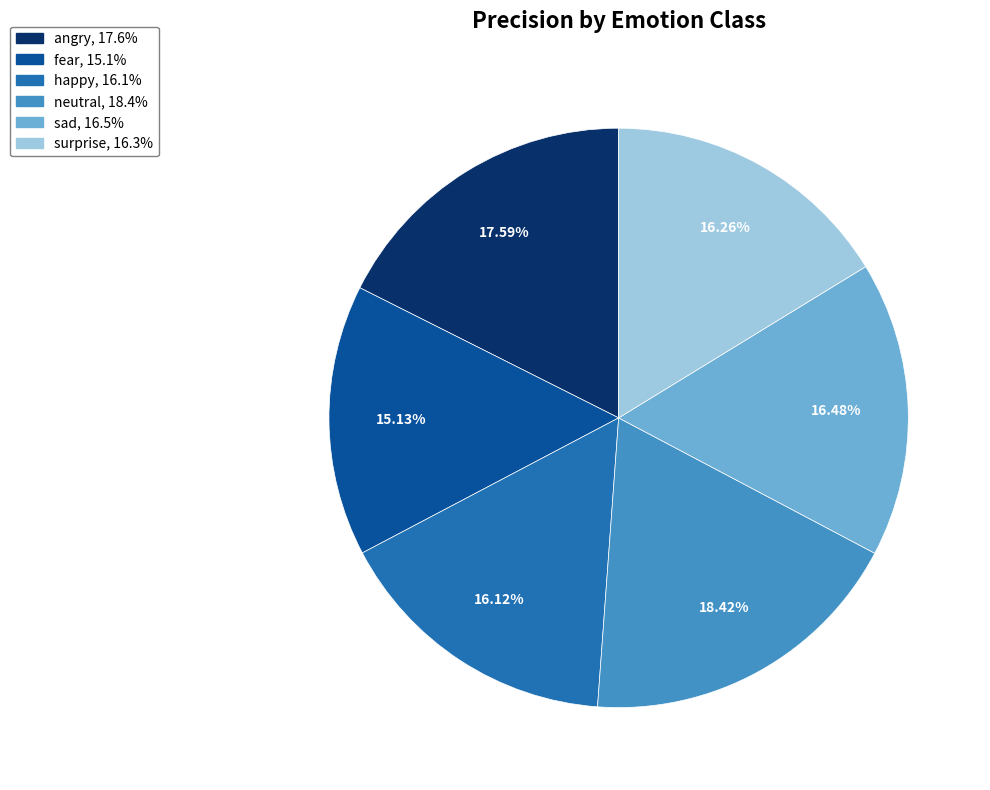

Which slice is the smallest?

fear